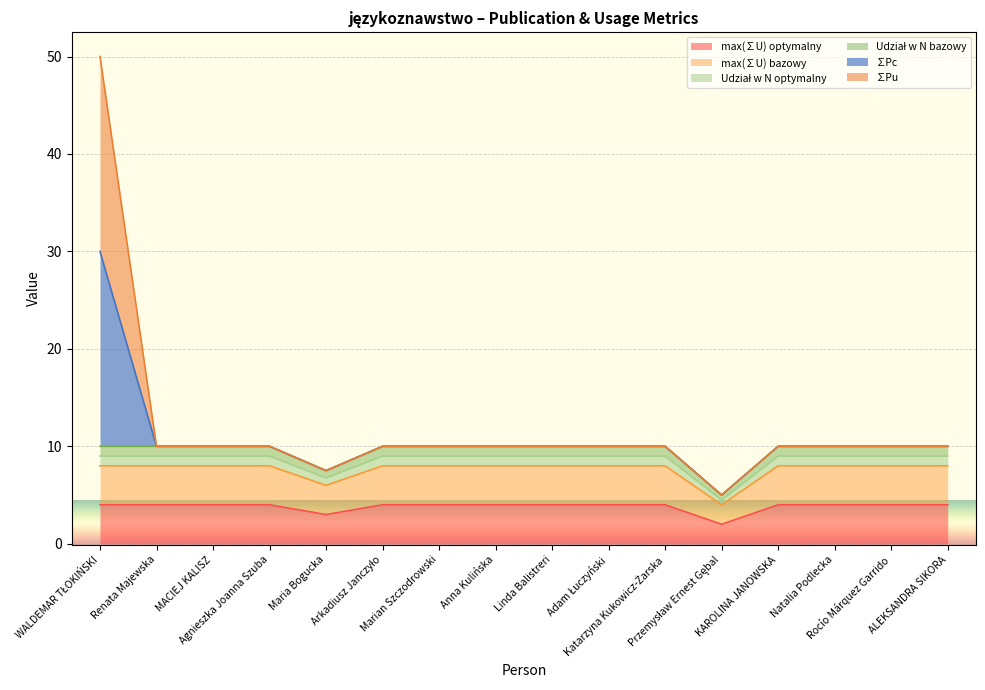

What is the total value across all series at Arkadiusz Janczyło?

41.0